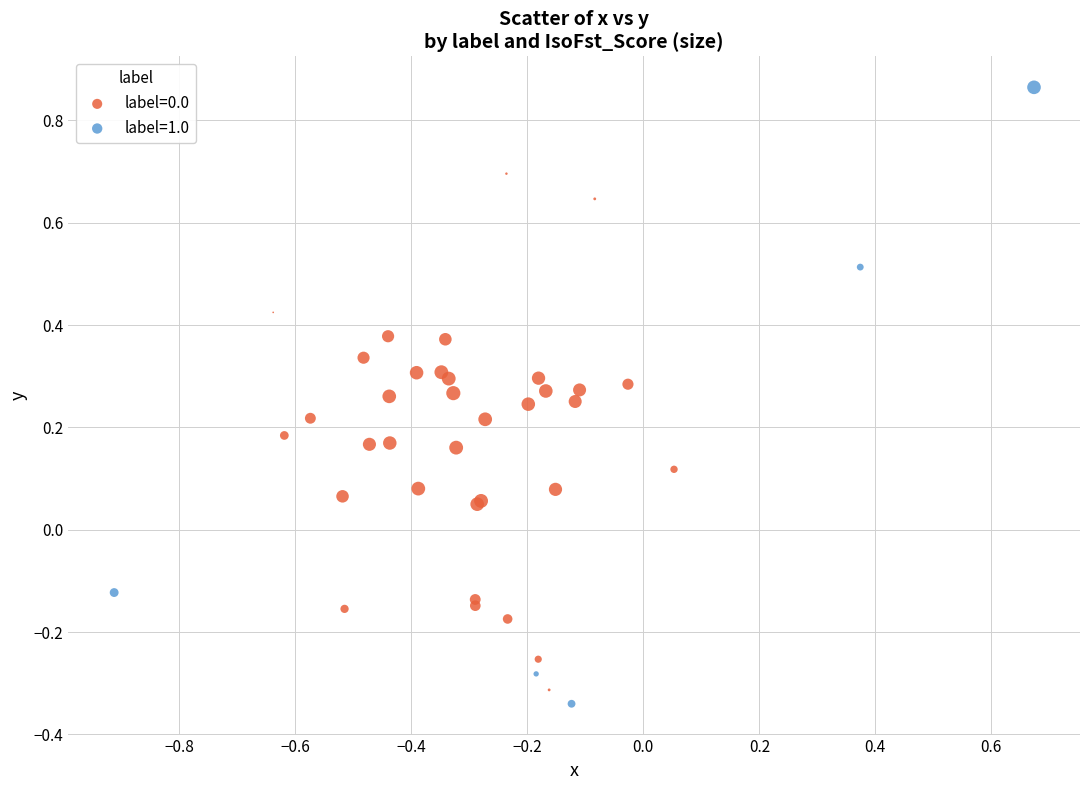

Which series reaches the maximum Y coordinate?

label=1.0